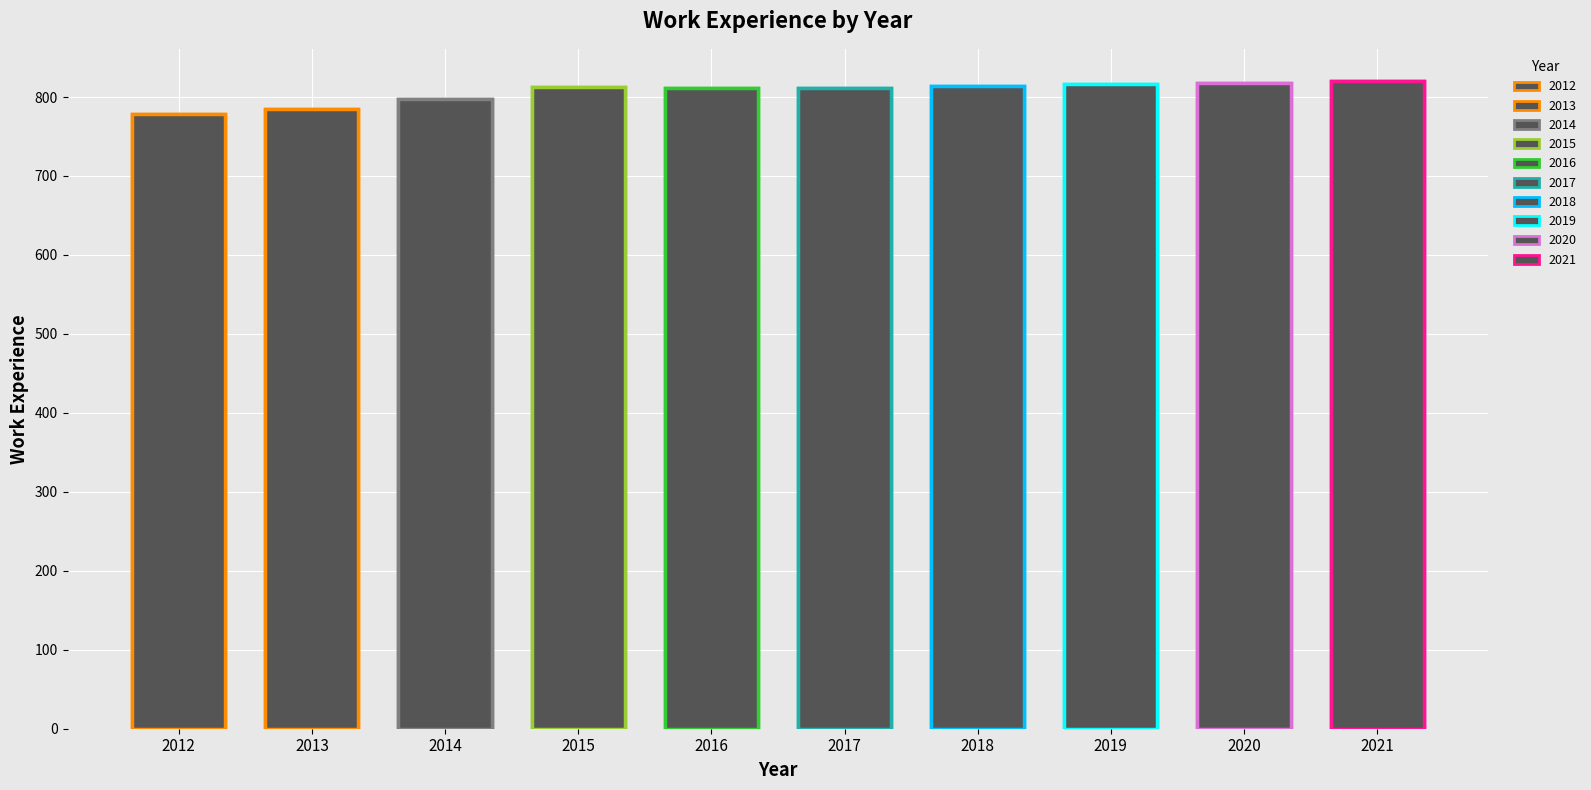

Are the bars grouped side by side (vs. stacked)?

No